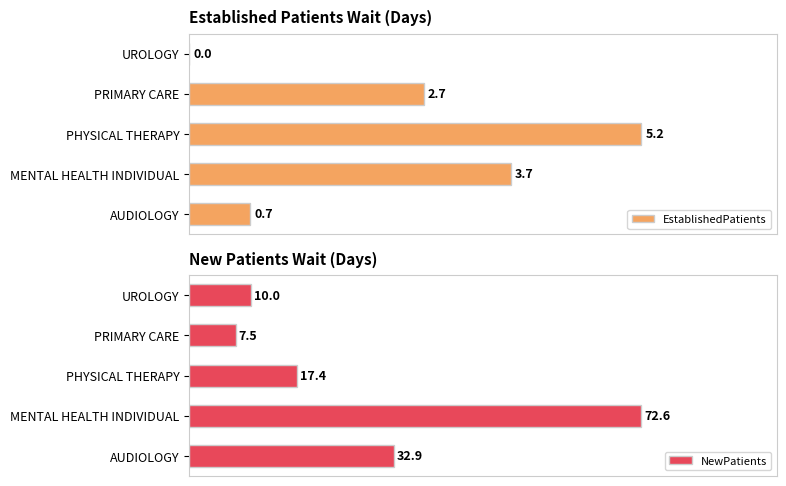

What are all the series names shown in the legend?

EstablishedPatients, NewPatients